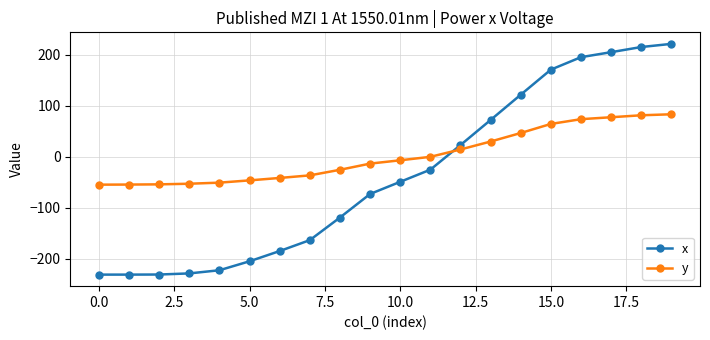

What is the difference between the maximum and minimum values in the x series?

451.5